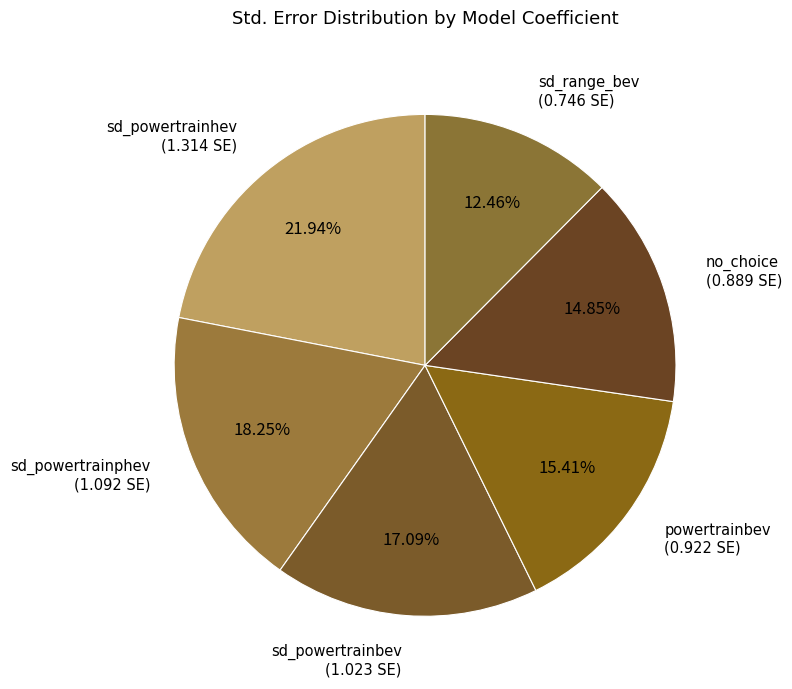

How many segments does this pie chart have?

6